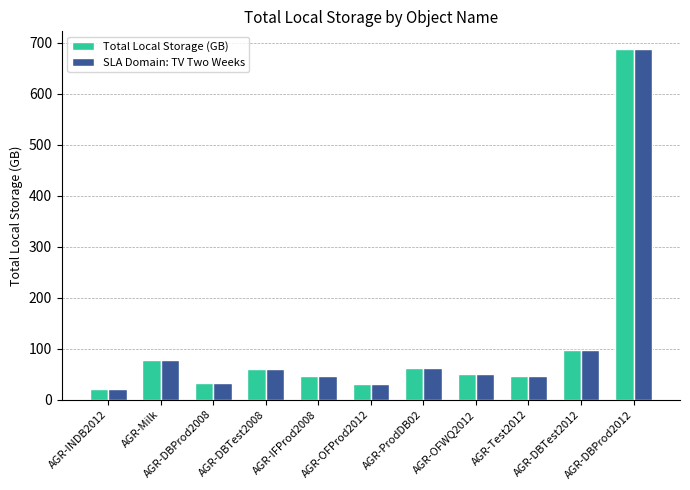

What is the label of the 1st bar from the left?

AGR-INDB2012